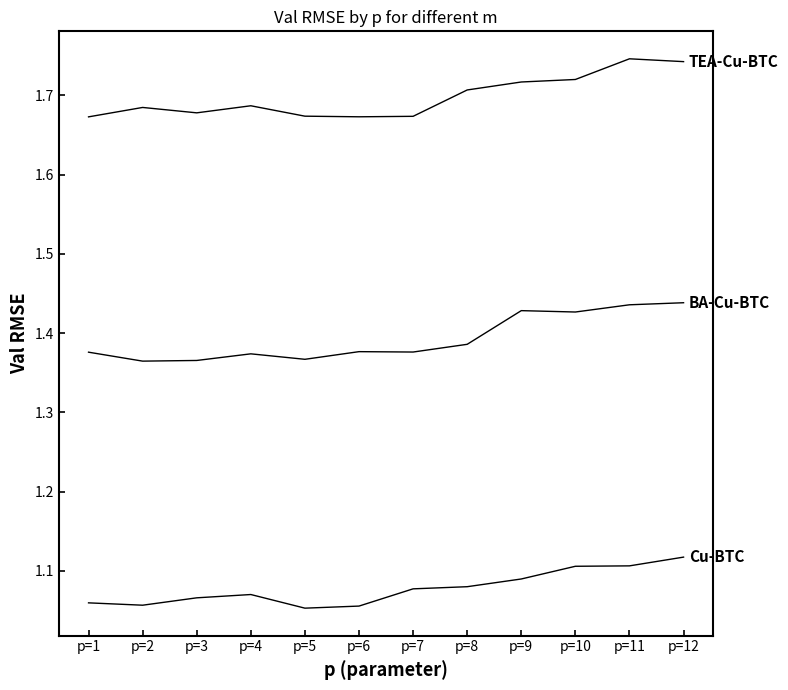

How many lines are shown in the chart?

3